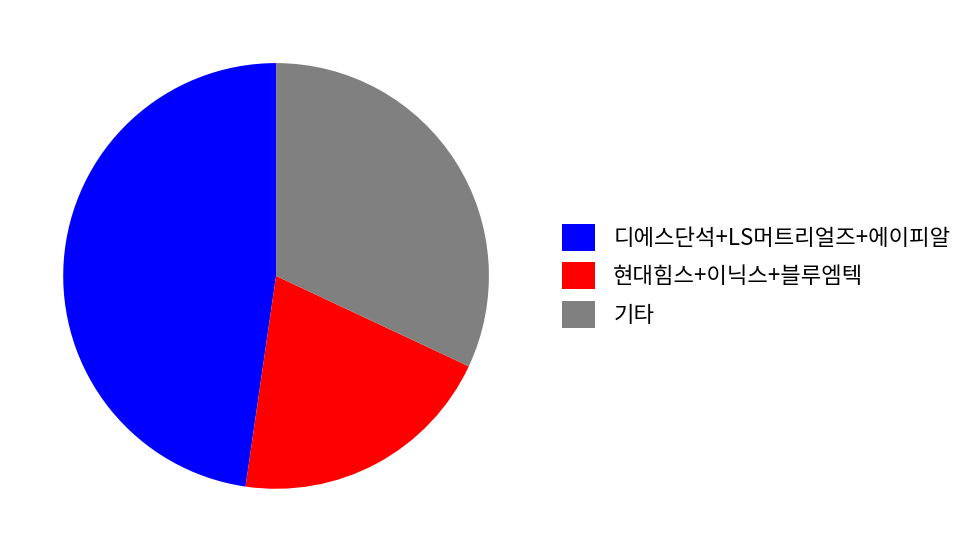

Combined, do 디에스단석+LS머트리얼즈+에이피알 and 기타 account for over 50%?

Yes